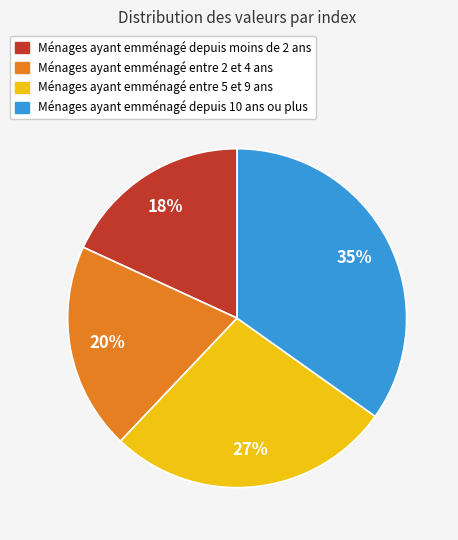

Does any single category account for the majority?

No